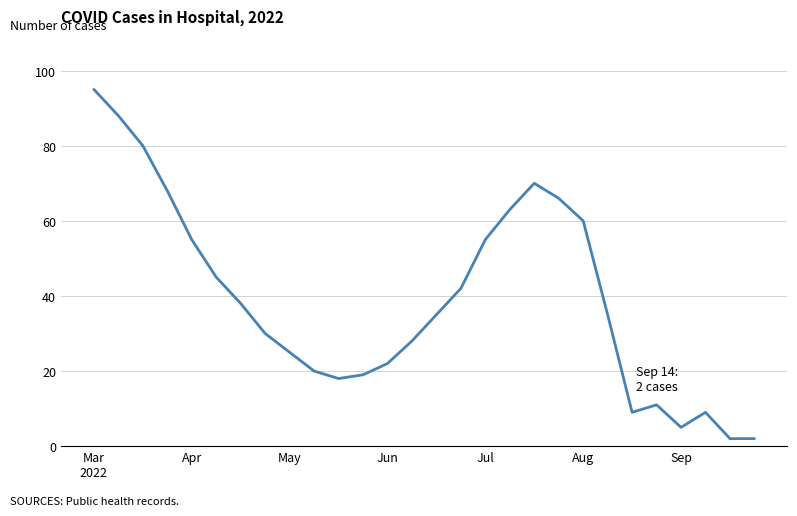

What is the difference between the maximum and minimum values?

93